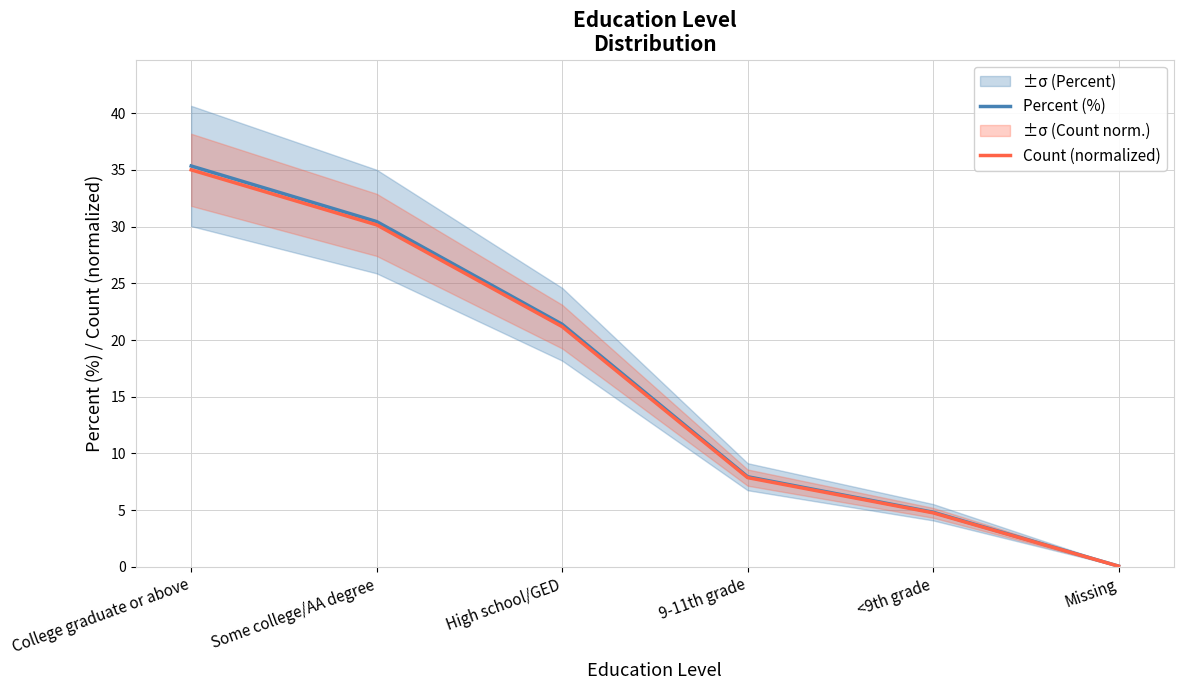

What are all the series names shown in the legend?

Percent (%), Count (normalized)